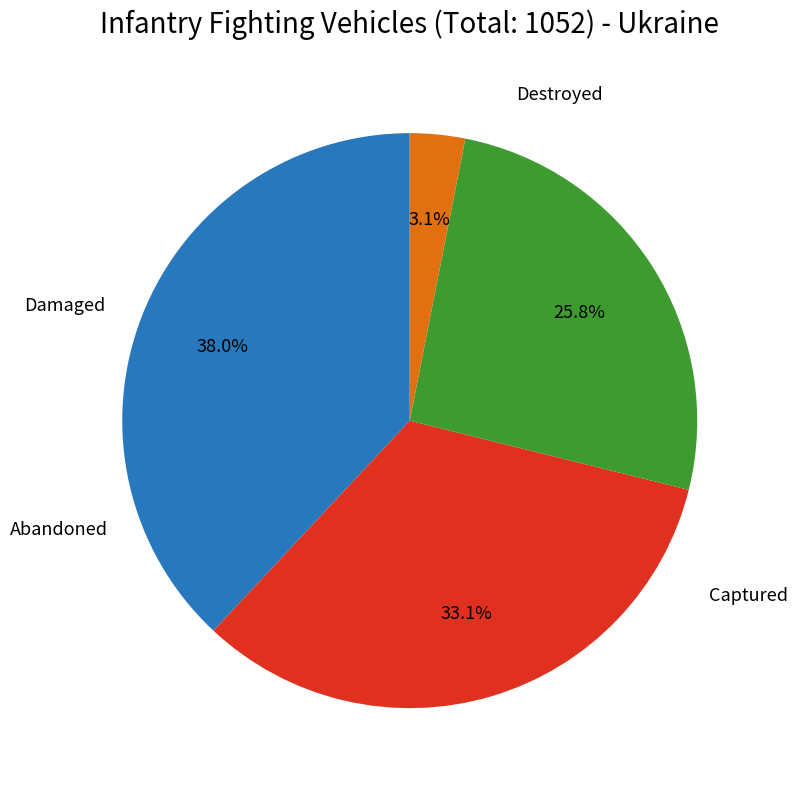

Is there any slice that represents more than half of the pie?

No